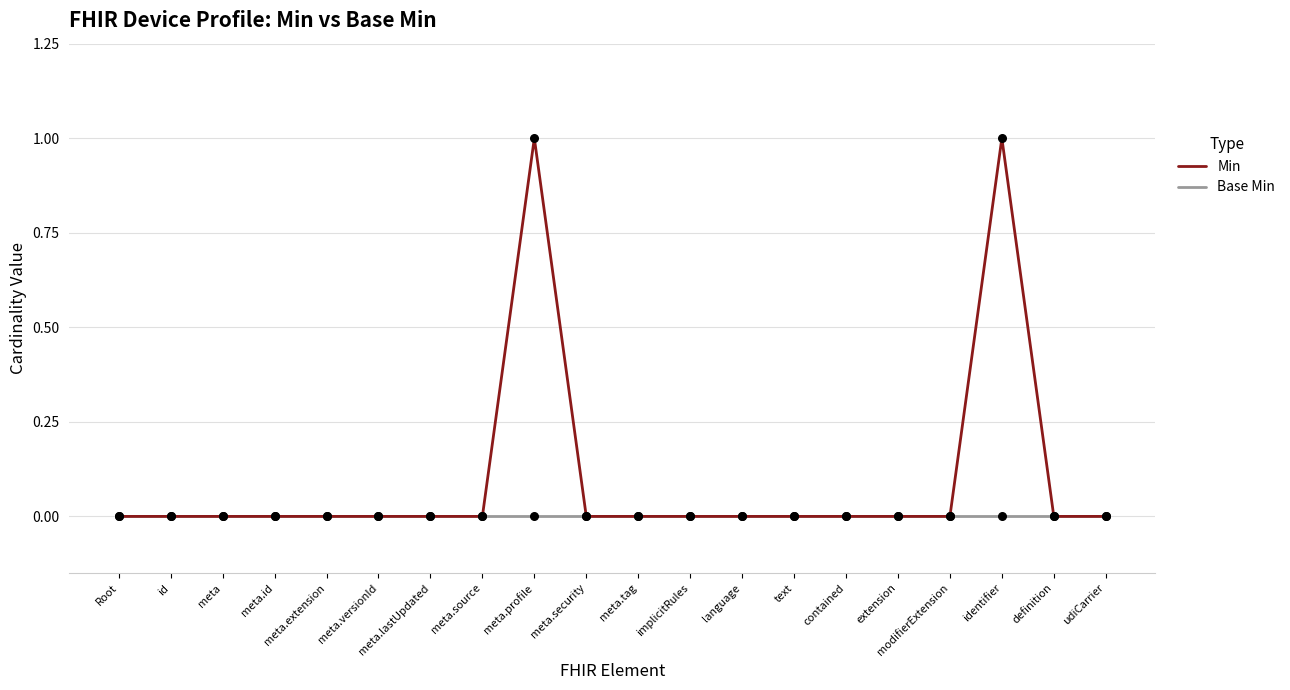

Which series has the widest spread of values?

Min